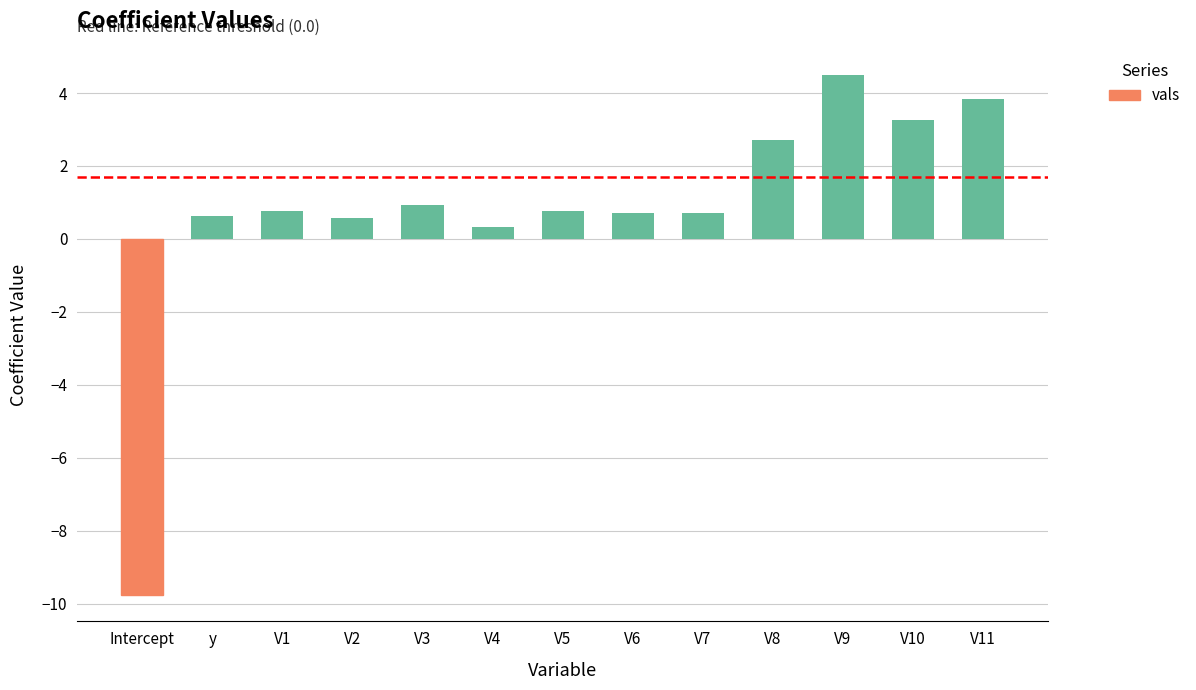

What is the label of the 9th bar from the left?

V7